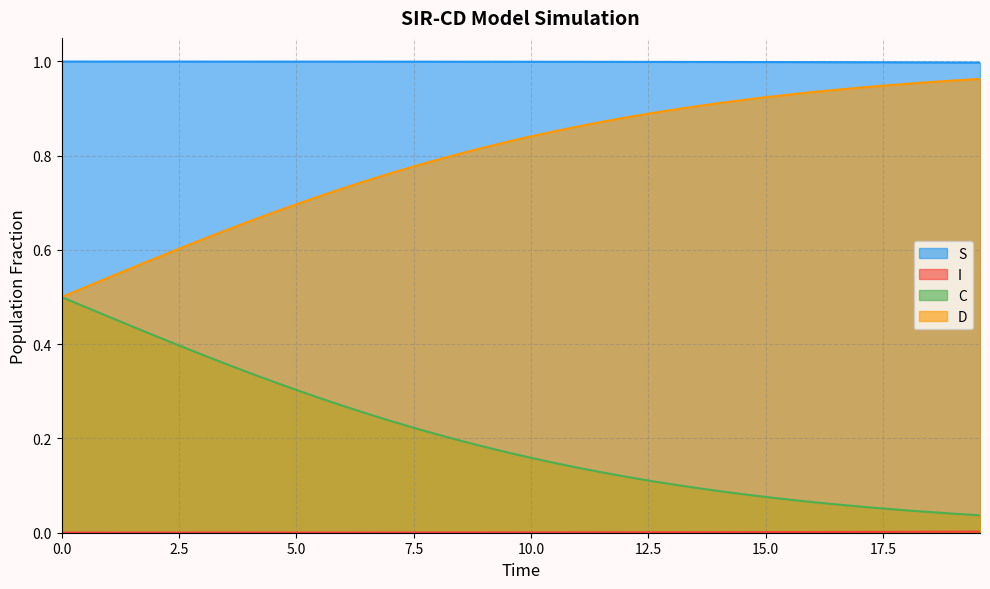

Does the chart display data point markers on the line(s)?

No